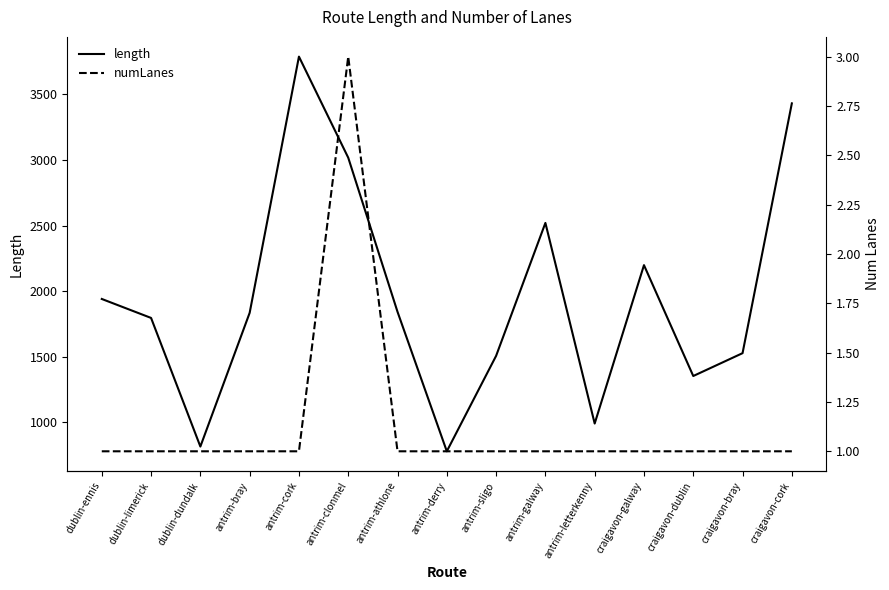

What is the label of the 14th point from the left?

craigavon-bray